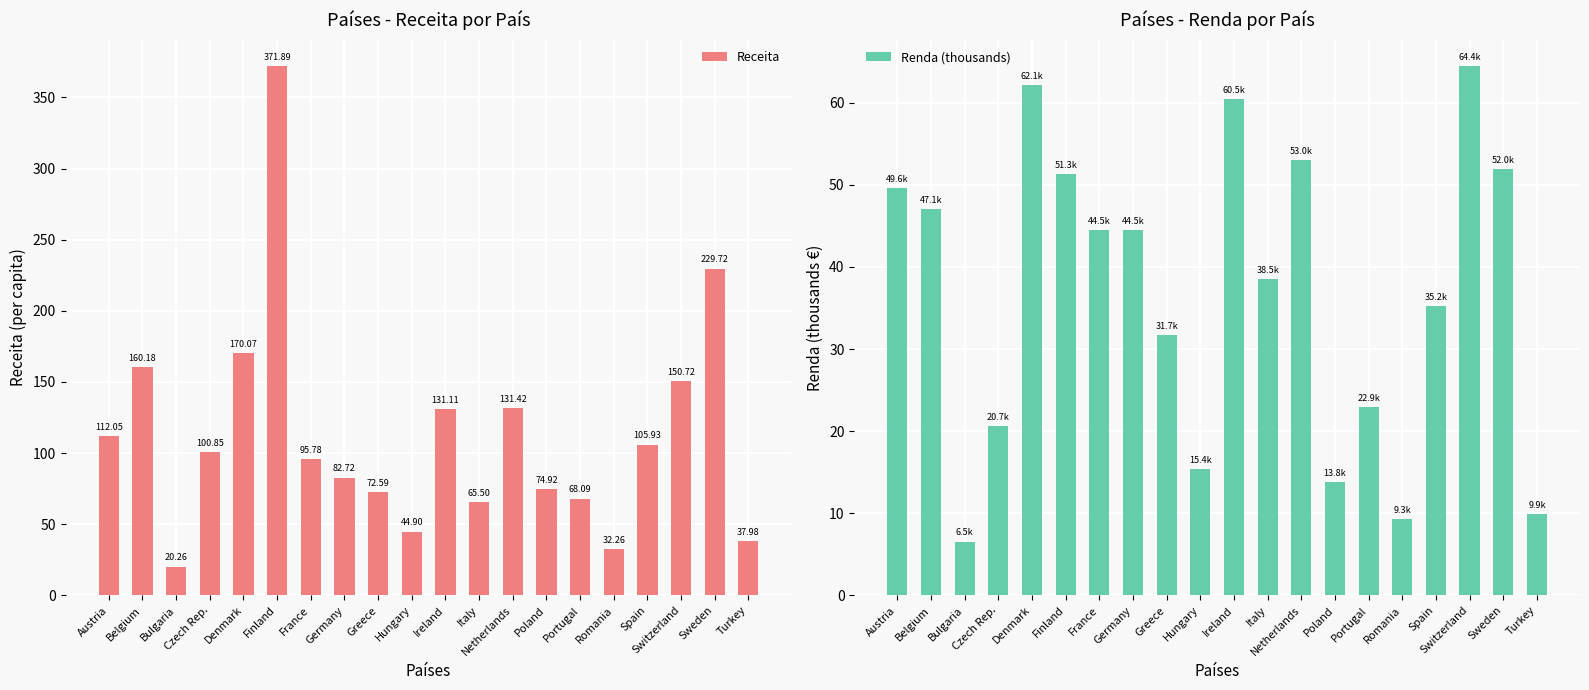

What is the difference between the Renda (thousands) values at Poland and France?

30.7